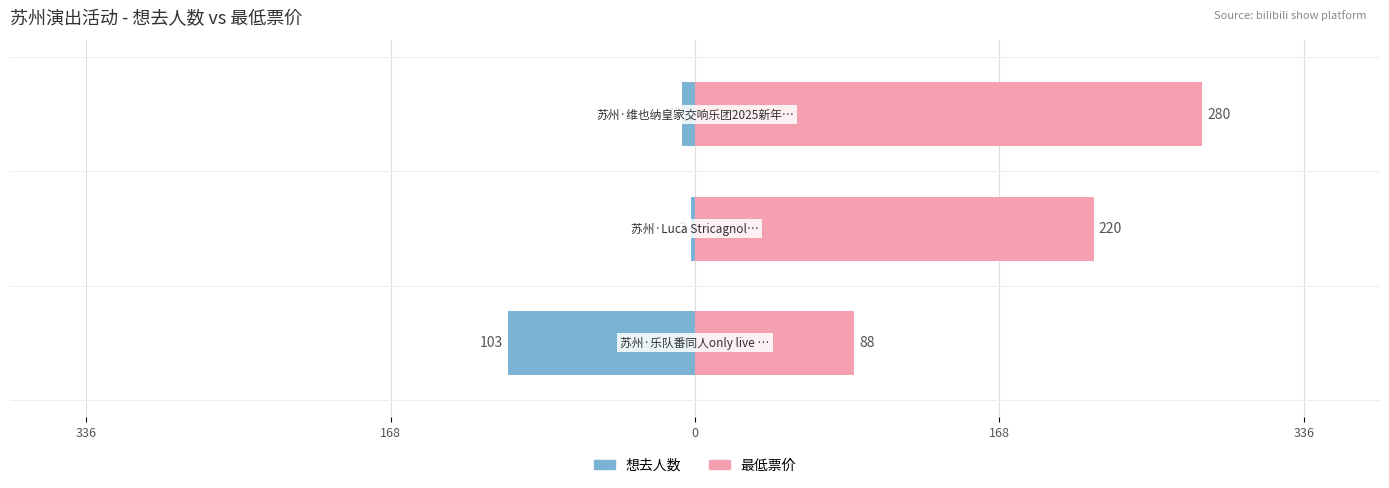

Reading right to left, extract all data points from this chart.

想去人数: 0=-7	168=-2	336=-103
最低票价: 0=280	168=220	336=88